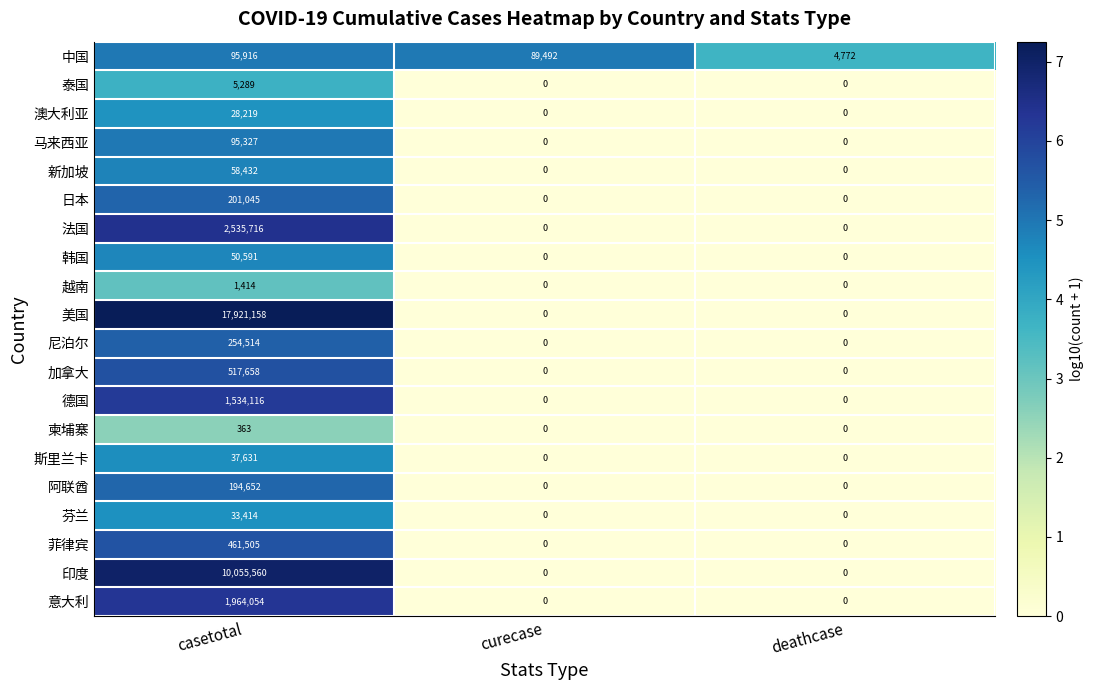

At which category is the sum across all series the highest?

casetotal